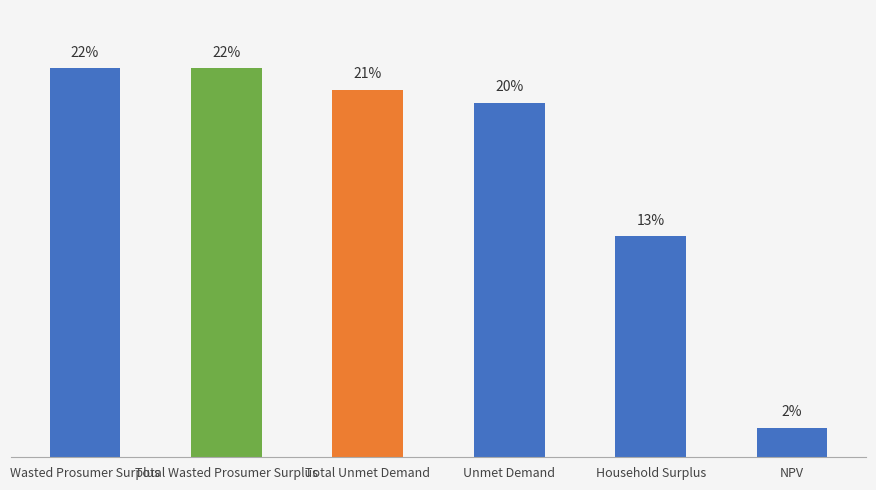

Is it true that the value at Unmet Demand is 32.9?

False